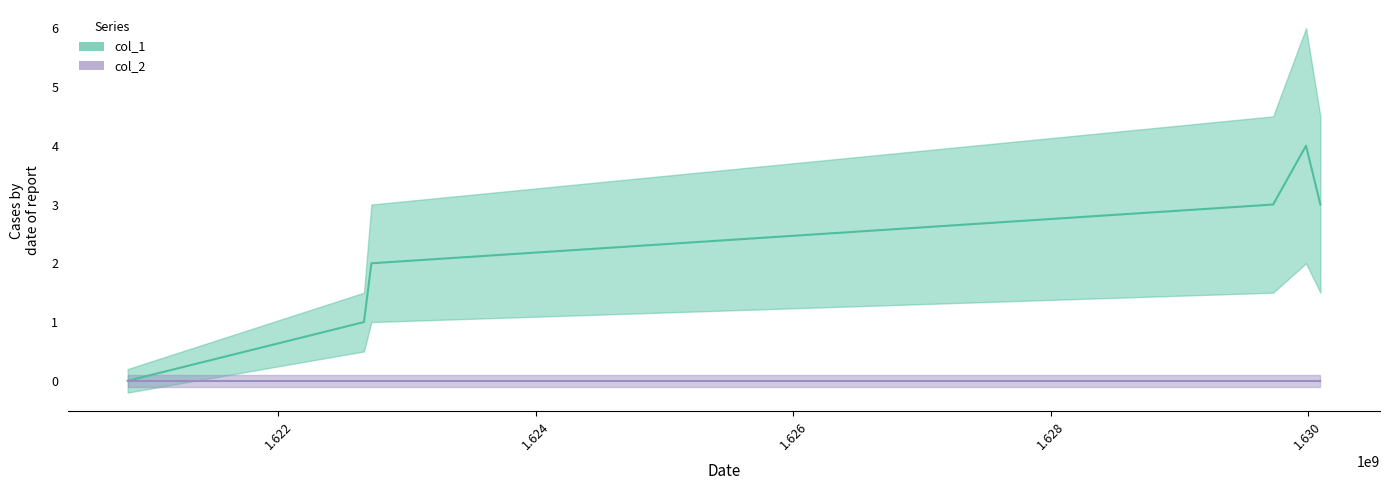

Reading left to right, extract all data points from this chart.

0	1	2	3	4	3